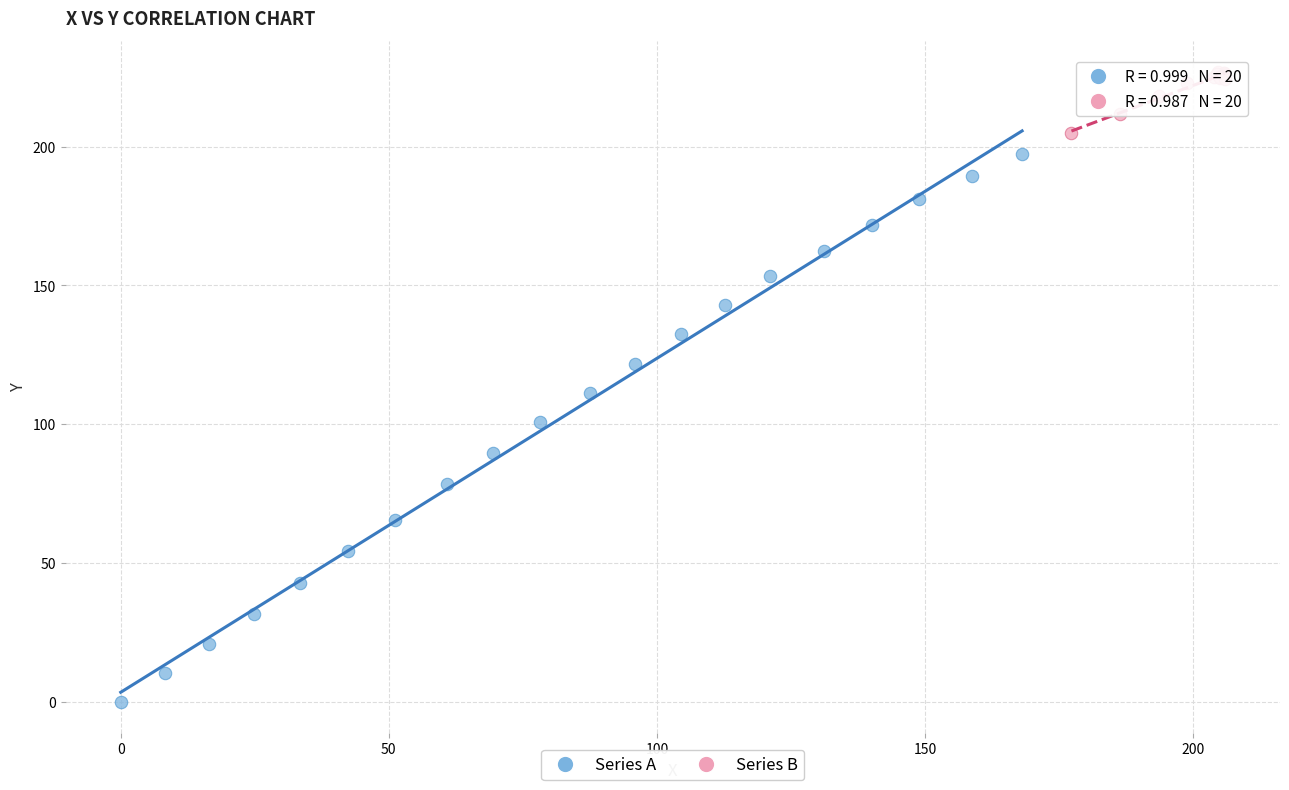

Which series reaches the minimum Y coordinate?

Series A